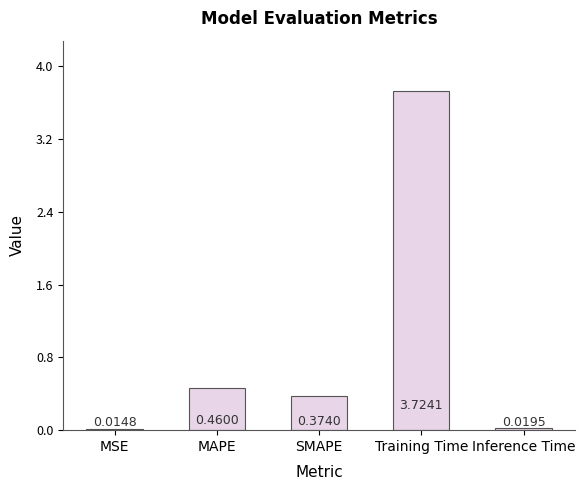

Which label corresponds to the smallest value in the chart?

MSE